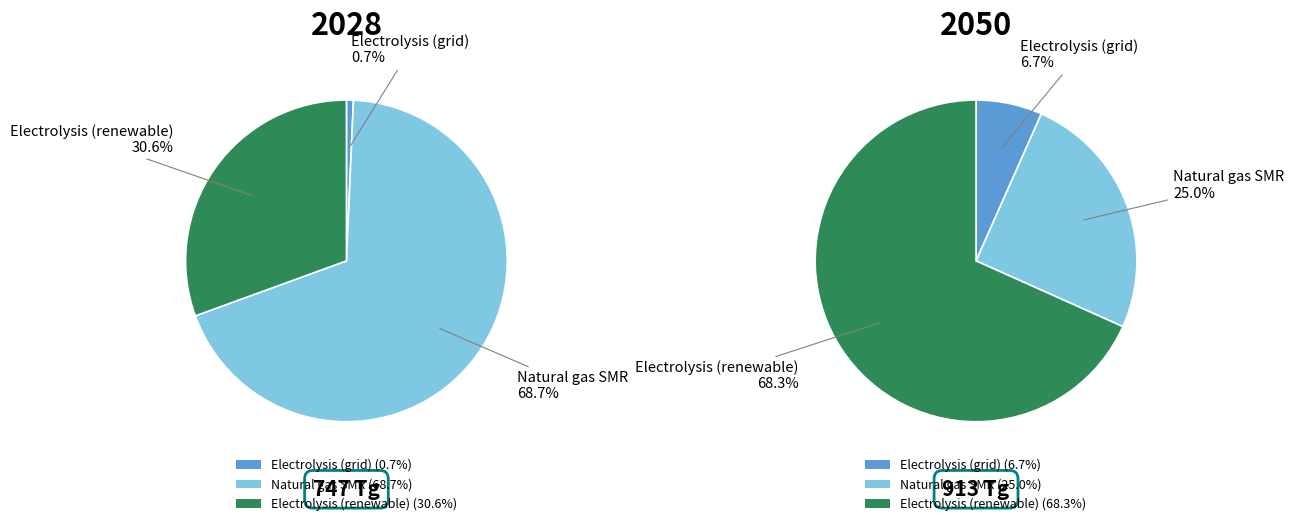

Rank the series by their maximum value, from highest to lowest.

values_2050, values_2028